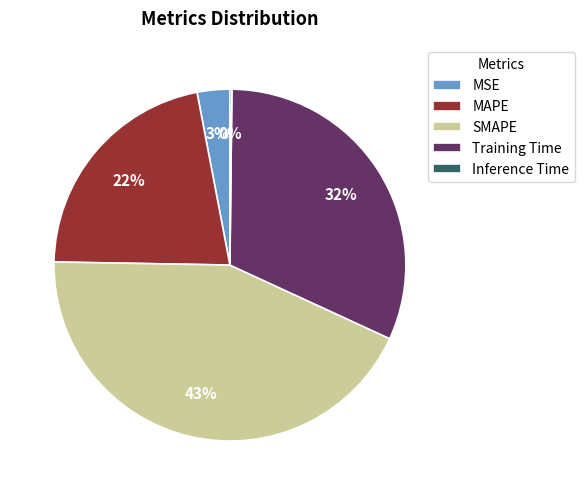

Combined, do SMAPE and MSE account for over 50%?

No